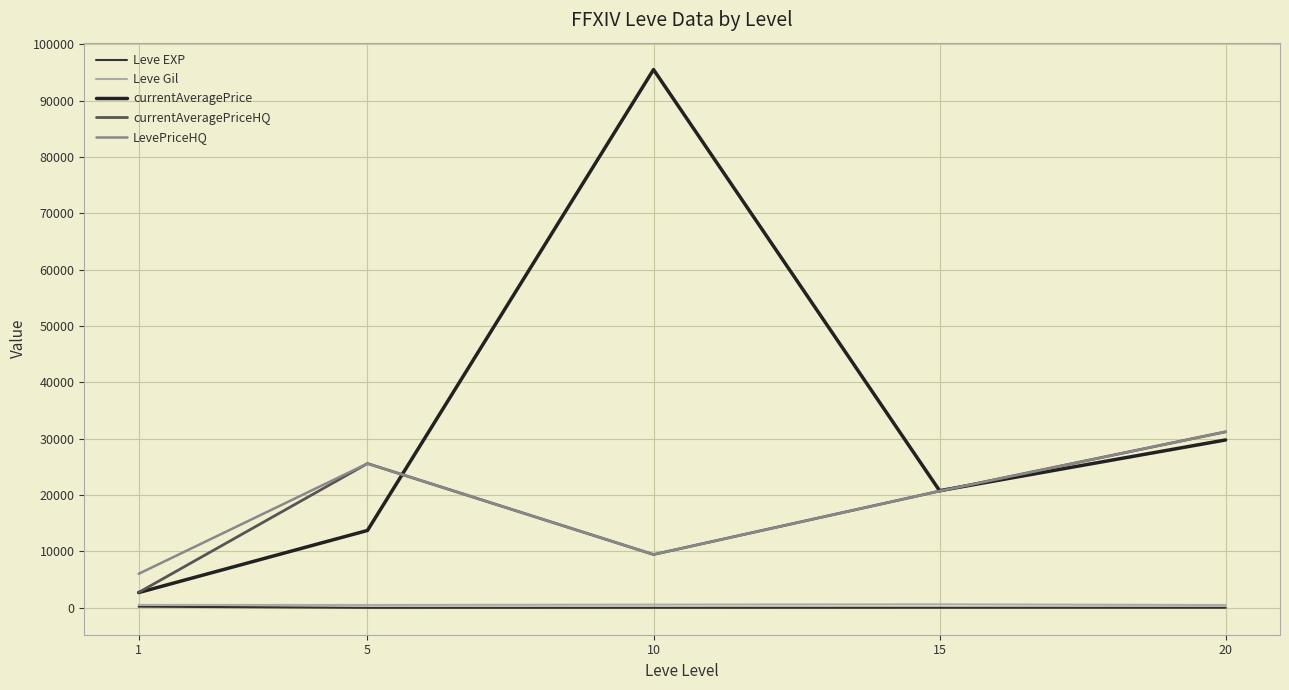

True or false: Leve Gil and Leve EXP cross at least once.

False